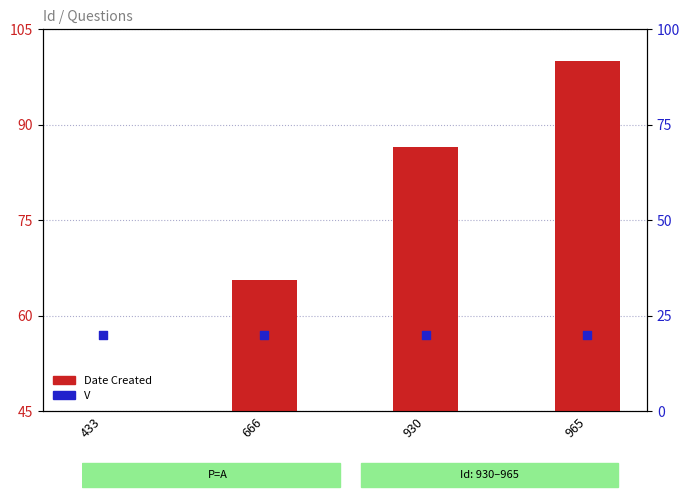

Which series reaches the maximum Y coordinate?

Date Created